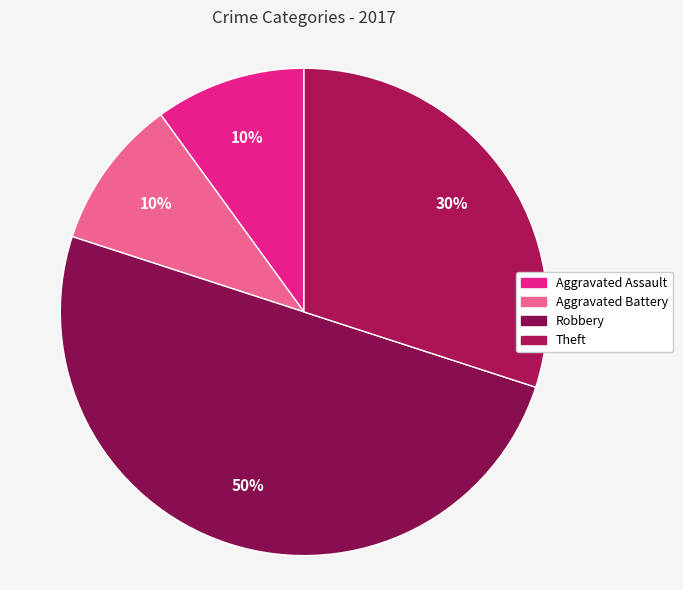

How many slices are in this pie chart?

4